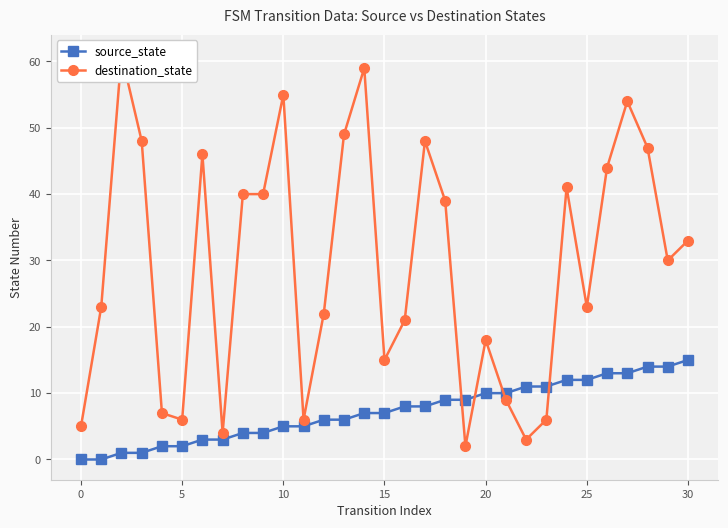

What is the value of the source_state point at the 3rd from the left?

1